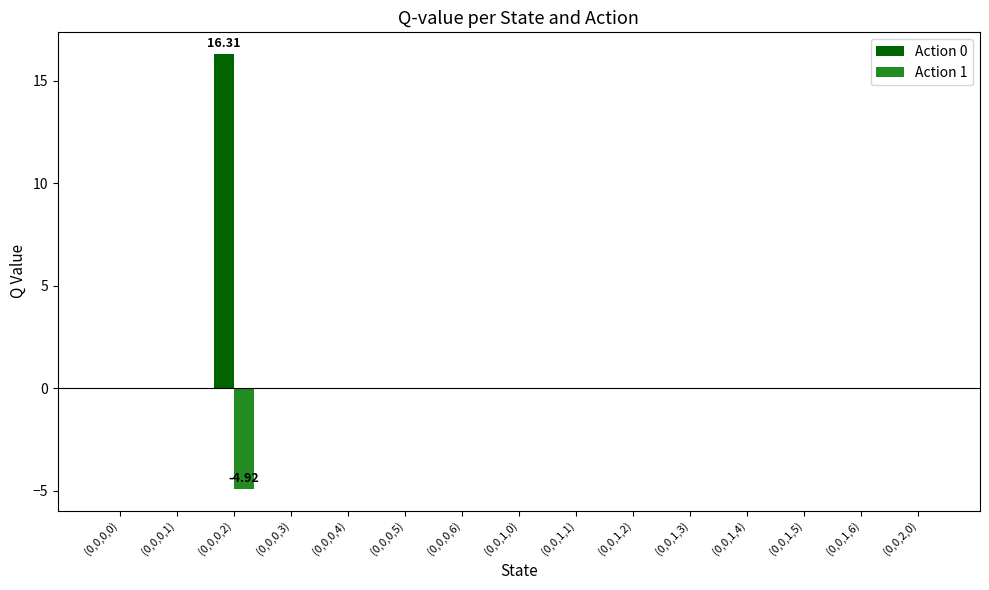

How many groups of bars are there?

15